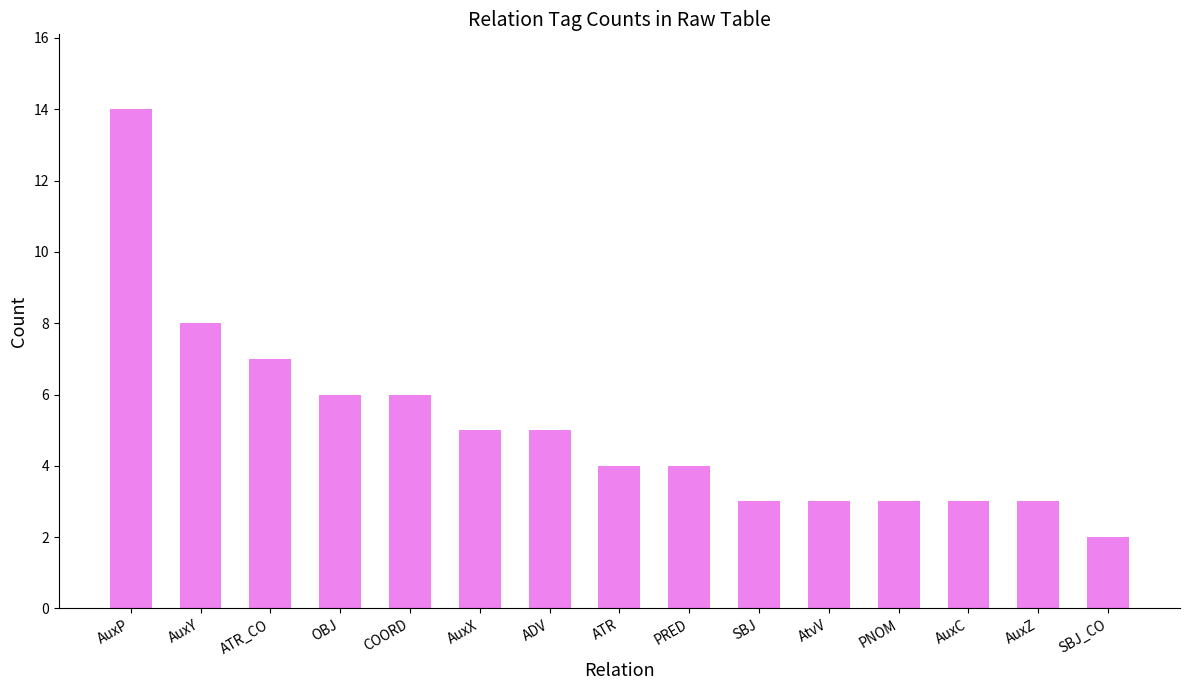

Which category has the highest value across all series?

AuxP